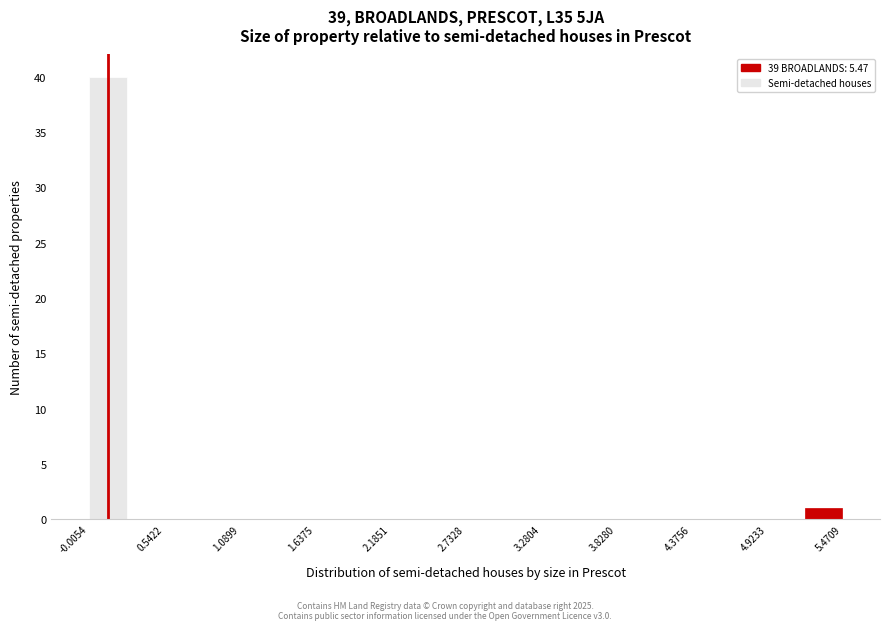

Read against the x-axis, roughly where is the centre of the tallest bar?

0.1